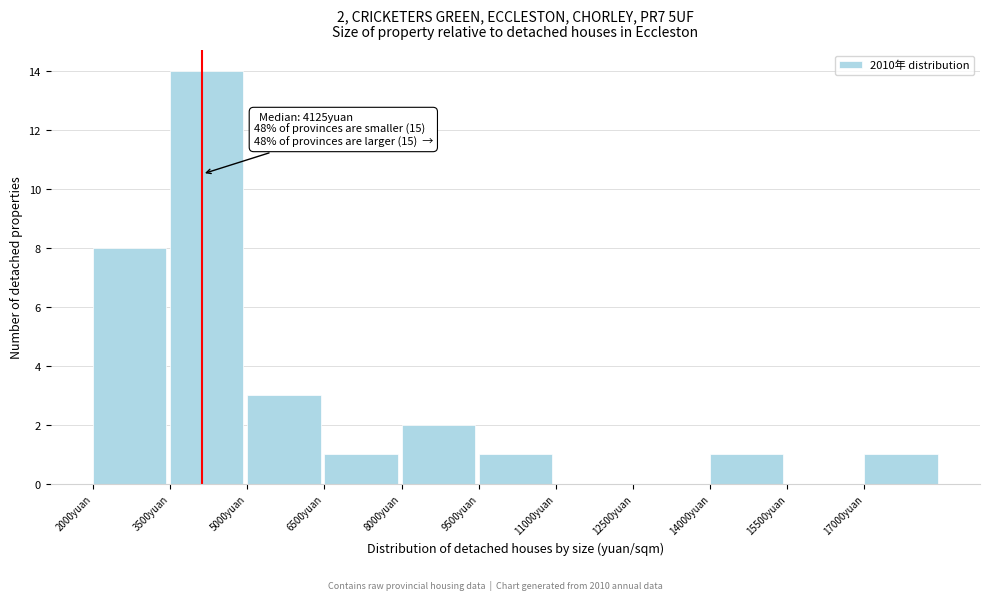

Over which range of the x-axis is the bar tallest?

3500 to 5000